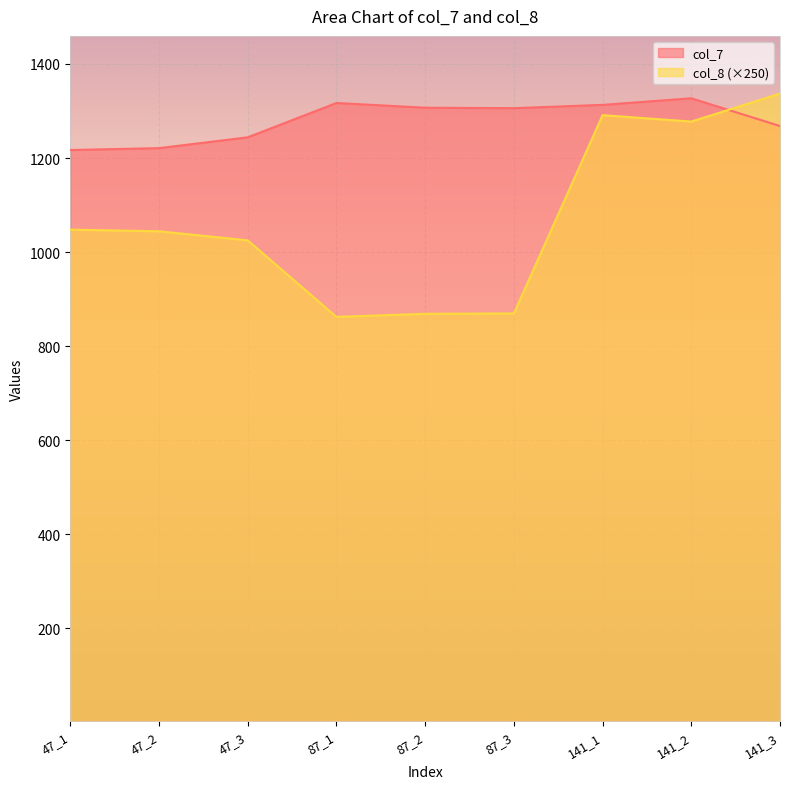

Is it true that col_7 equals 1643.6 at 47_1?

False